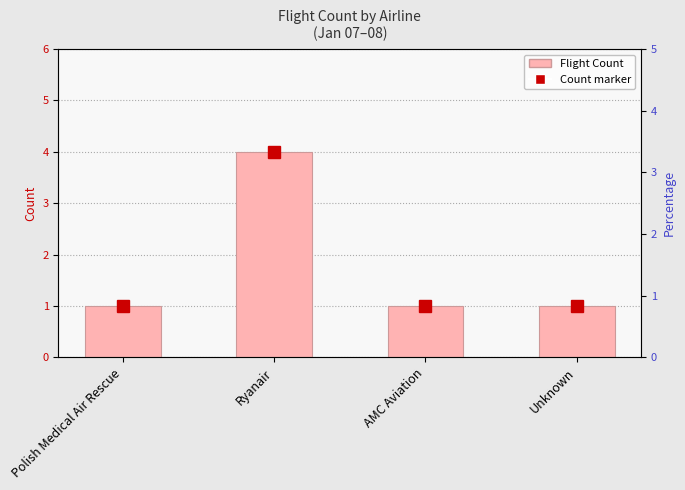

Which has a higher value, Unknown or AMC Aviation?

Unknown